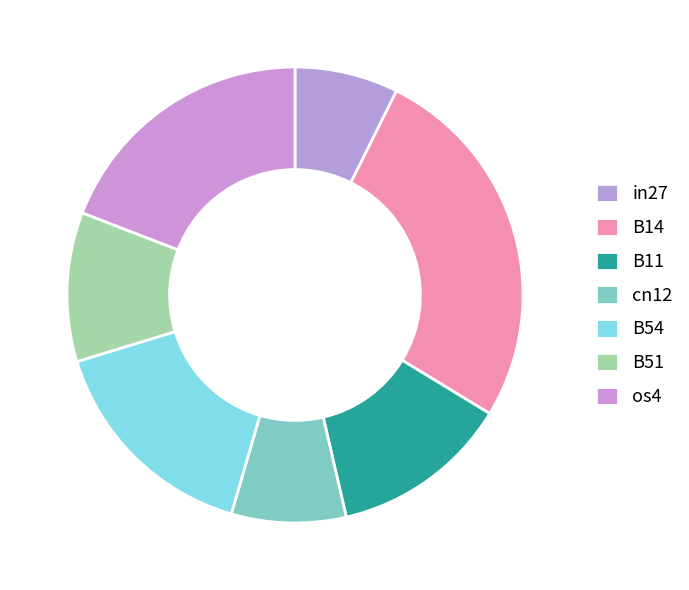

Does cn12 represent more than half of the total?

No